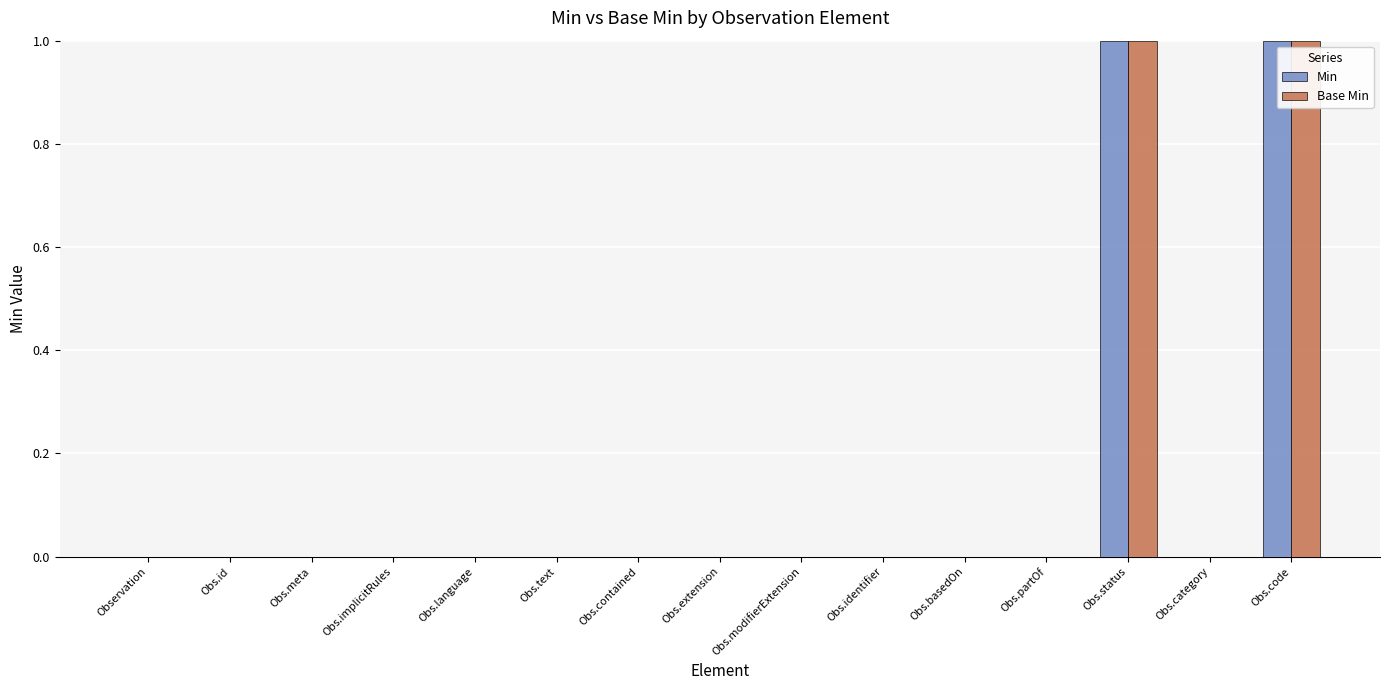

How many groups of bars are there?

15